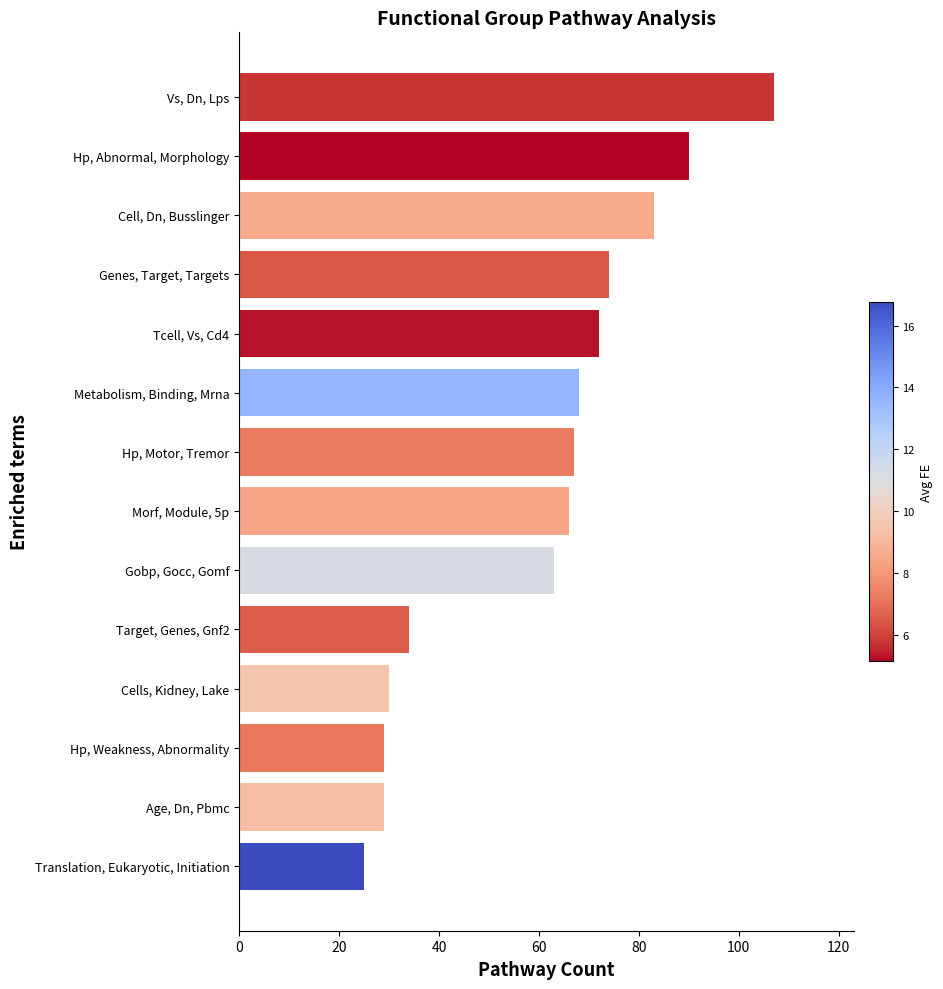

What is the minimum value shown in the chart?

25